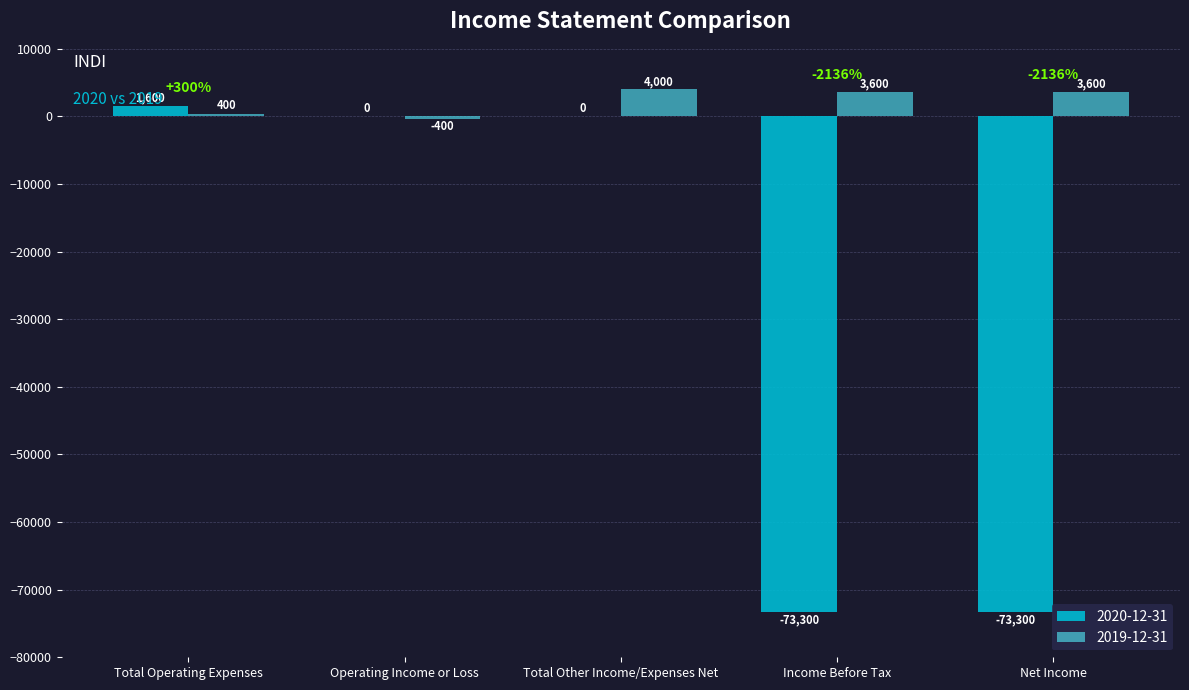

What is the difference between the 2019-12-31 values at Total Other Income/Expenses Net and Income Before Tax?

400